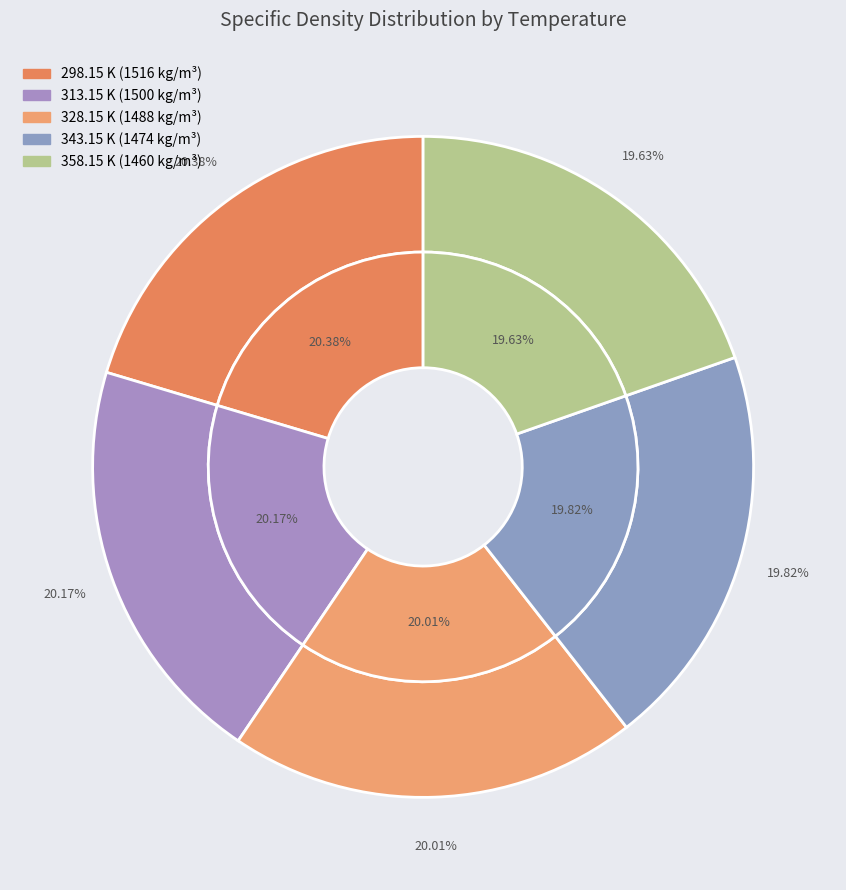

Rank the categories by value from lowest to highest.

358.15 K, 343.15 K, 328.15 K, 313.15 K, 298.15 K